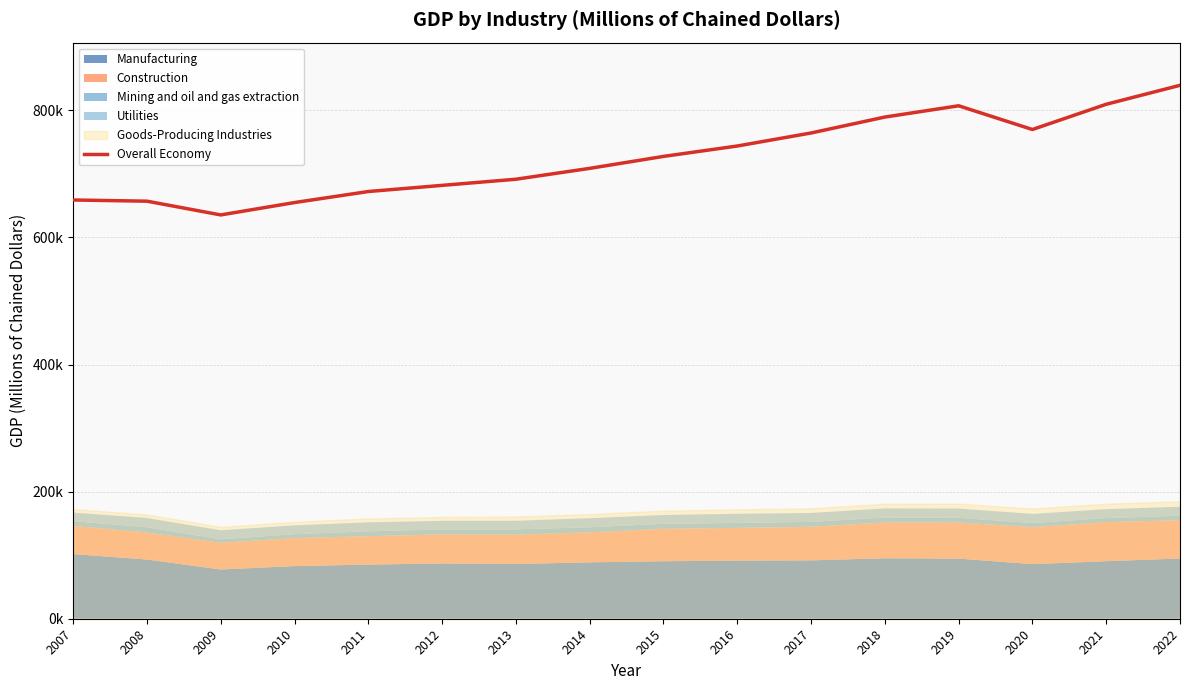

Does the chart have visible grid lines?

Yes